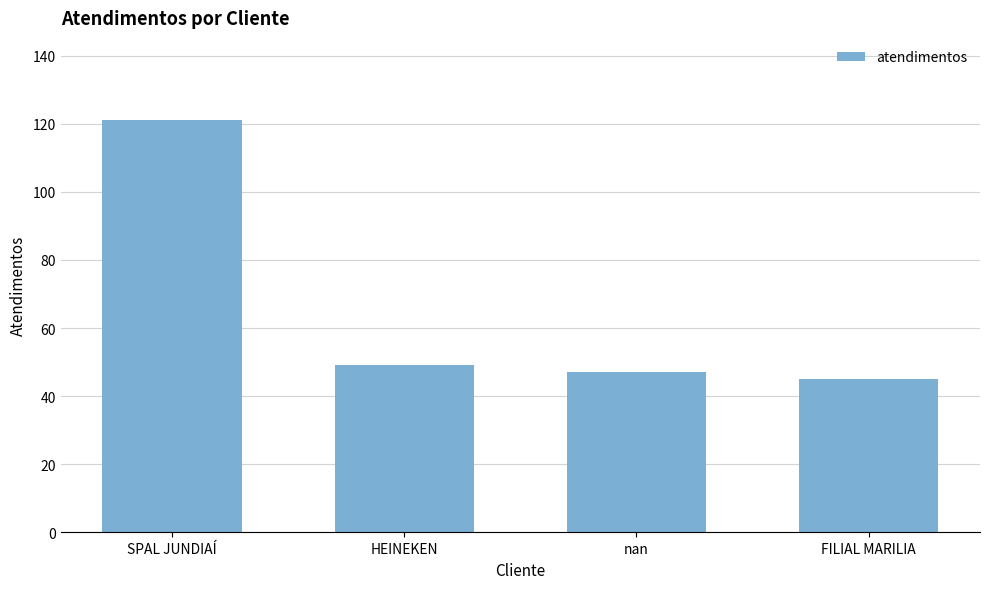

What is the difference between the values at HEINEKEN and FILIAL MARILIA?

4